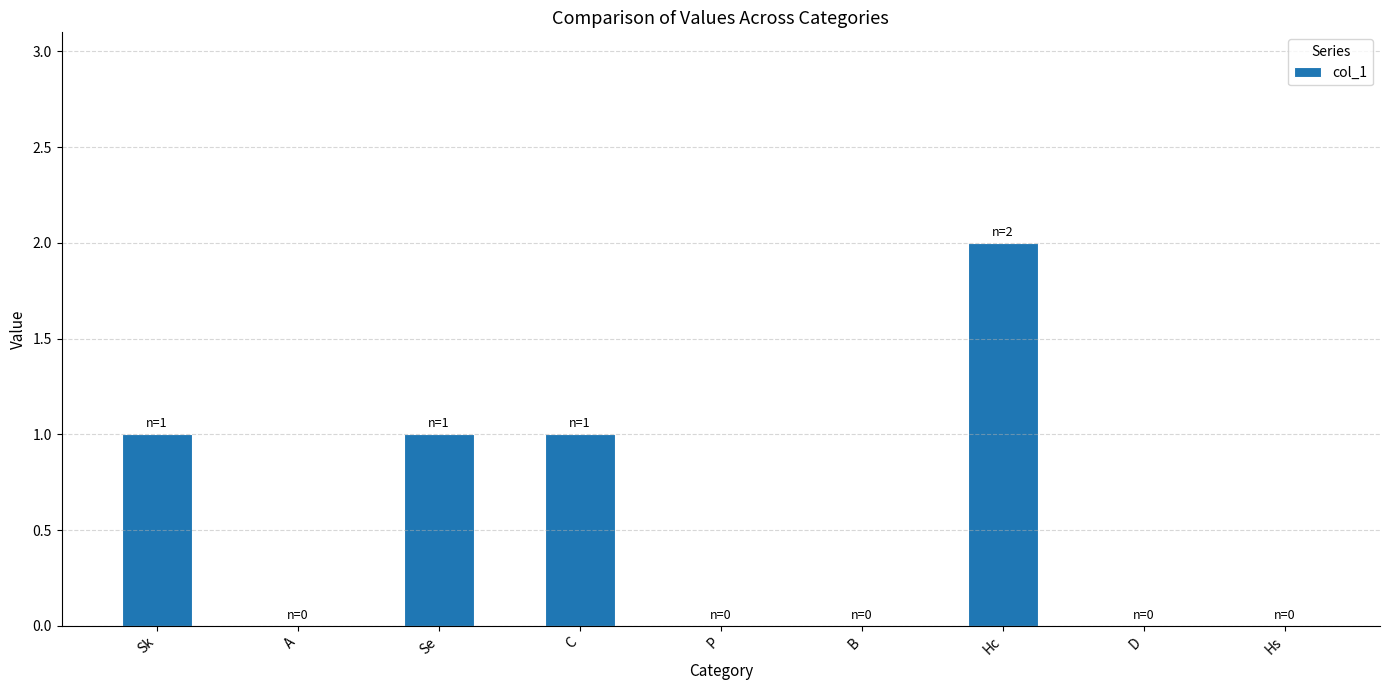

What is the average value?

1